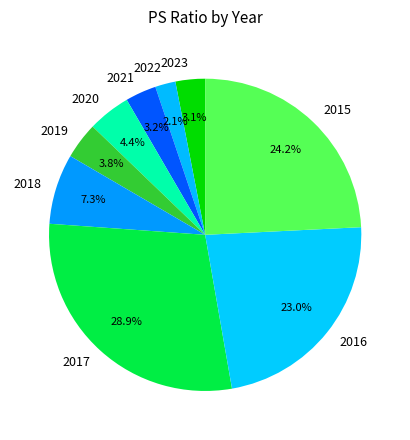

To the nearest percent, what is the difference between the largest and smallest slice percentages?

27%